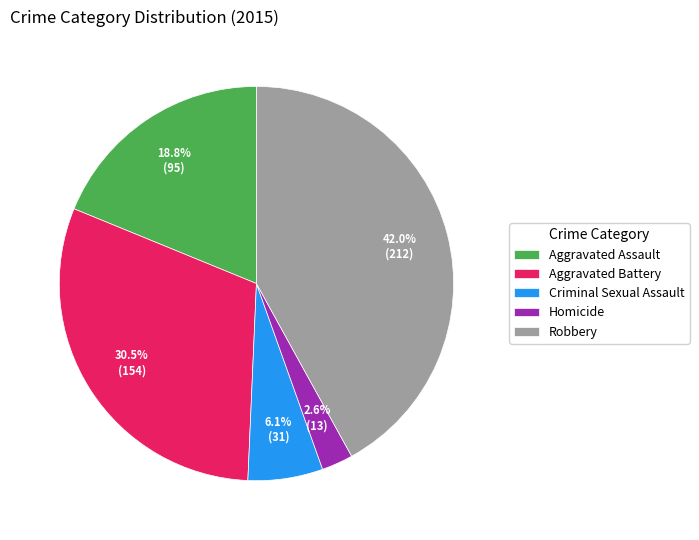

Rank the categories by value from lowest to highest.

Homicide, Criminal Sexual Assault, Aggravated Assault, Aggravated Battery, Robbery